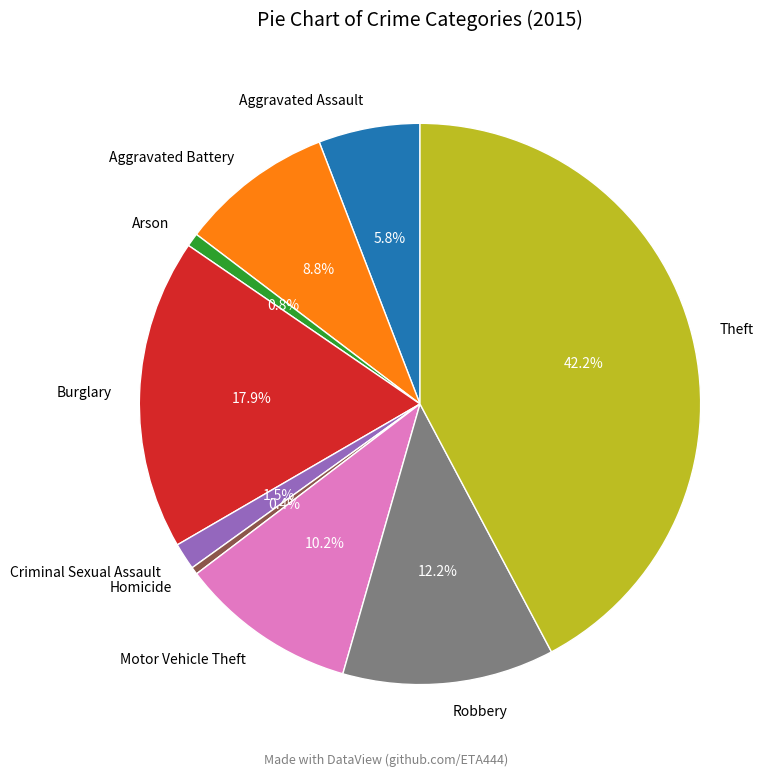

Between Aggravated Assault and Criminal Sexual Assault, which is larger?

Aggravated Assault